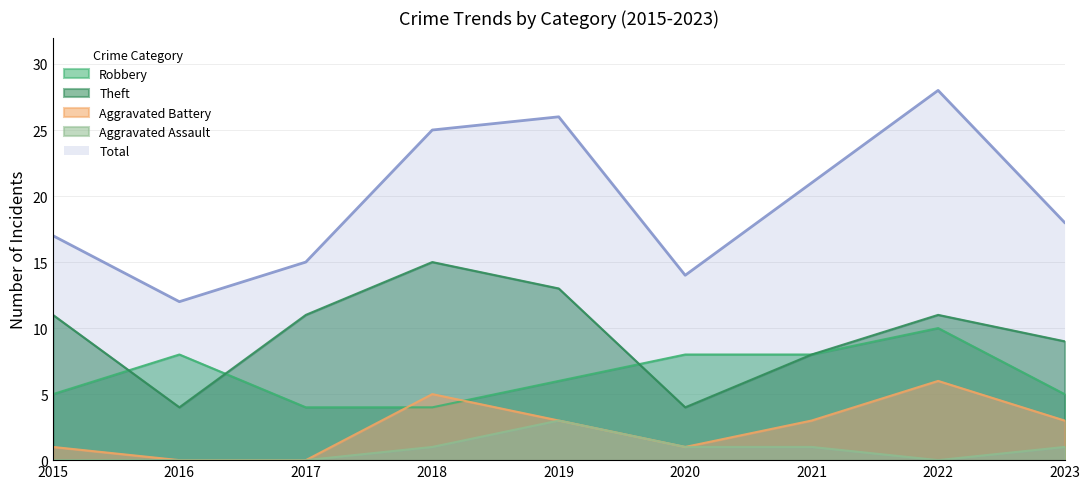

Reading left to right, transcribe all the data shown in this chart.

Robbery: 5	8	4	4	6	8	8	10	5
Theft: 11	4	11	15	13	4	8	11	9
Aggravated Battery: 1	0	0	5	3	1	3	6	3
Aggravated Assault: 0	0	0	1	3	1	1	0	1
Total: 17	12	15	25	26	14	21	28	18